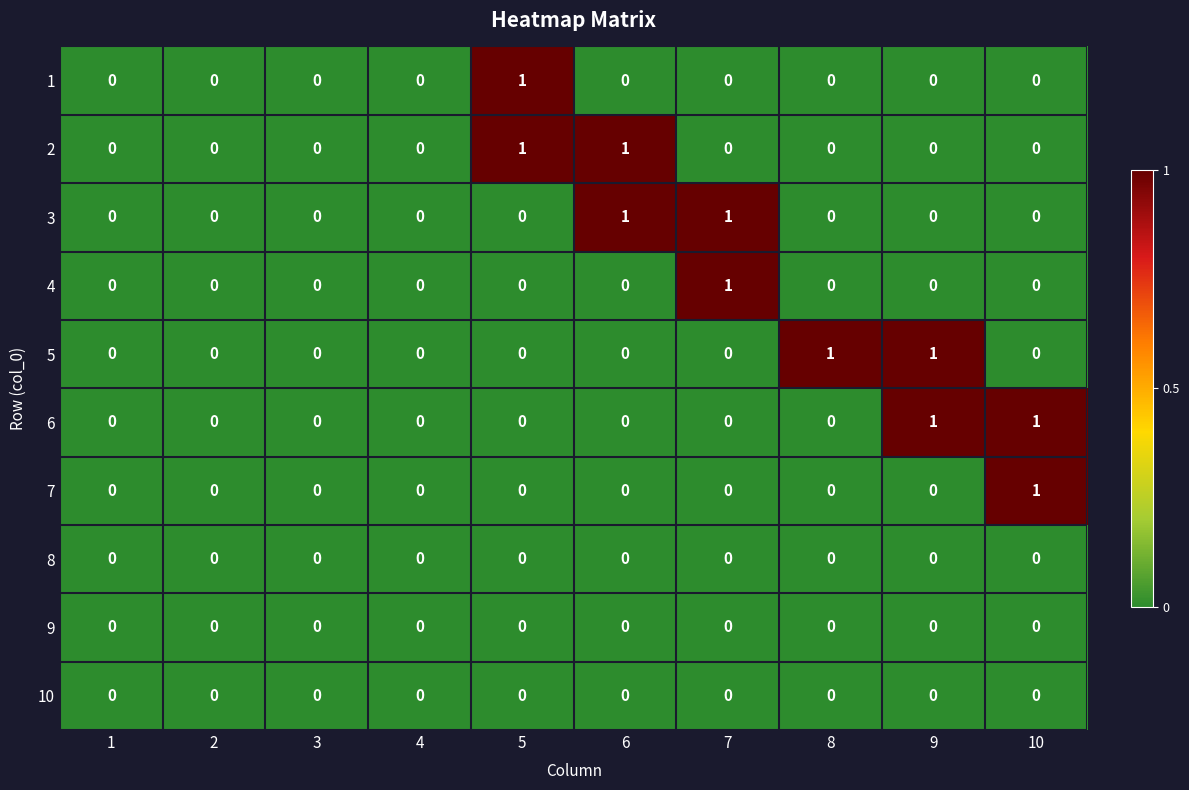

True or false: 10 has a value of 0 at 4.

True